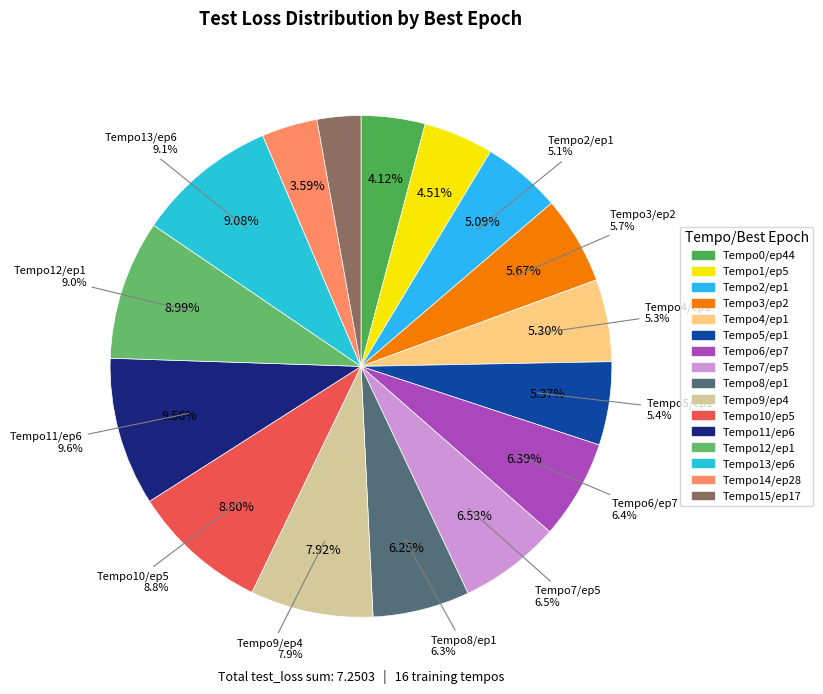

To the nearest percent, what portion does 5 represent?

7%